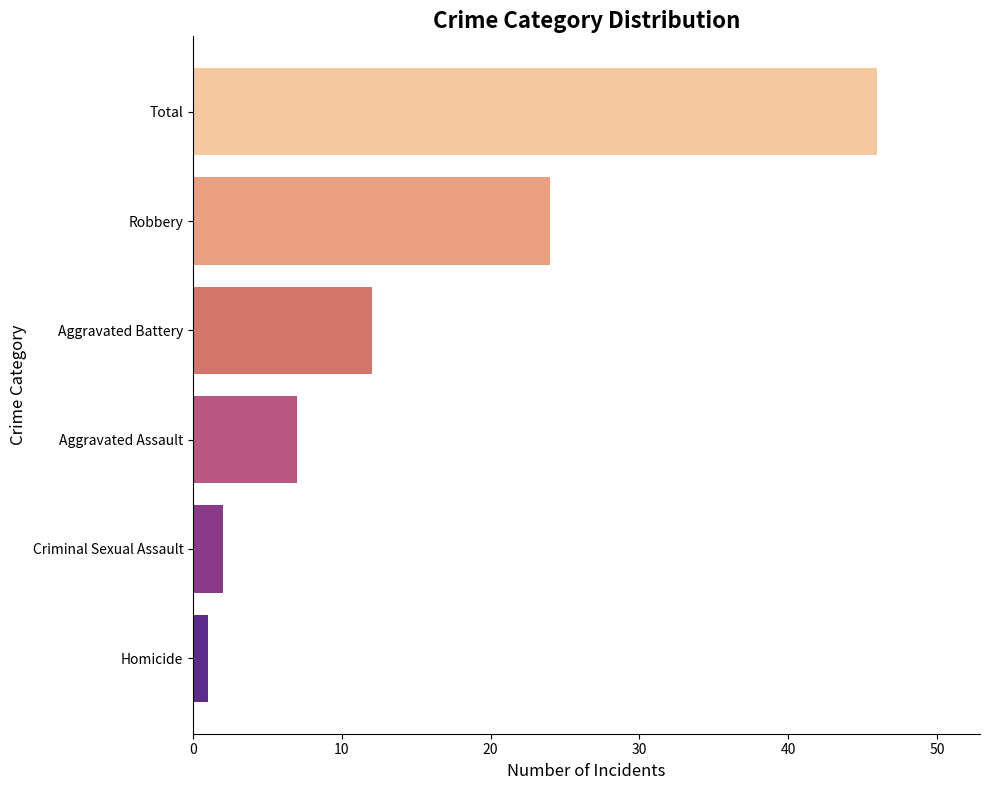

Which label corresponds to the smallest value in the chart?

Homicide